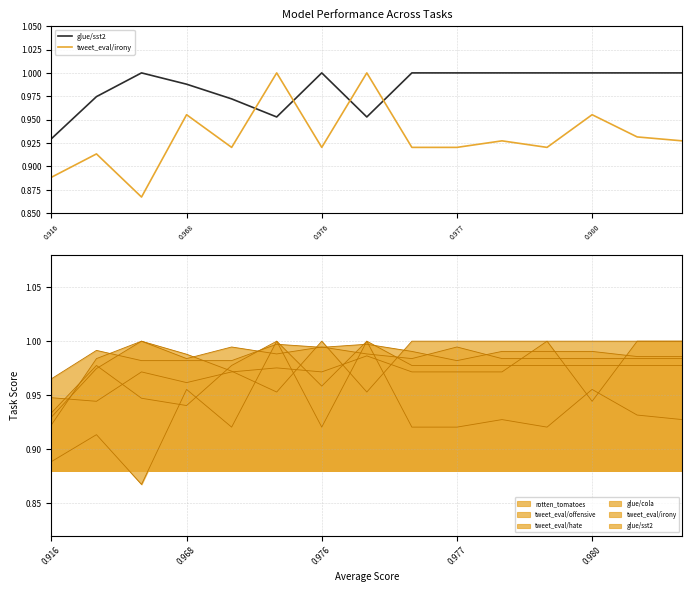

Between 0.980 and 11, which series saw the biggest shift?

glue/sst2